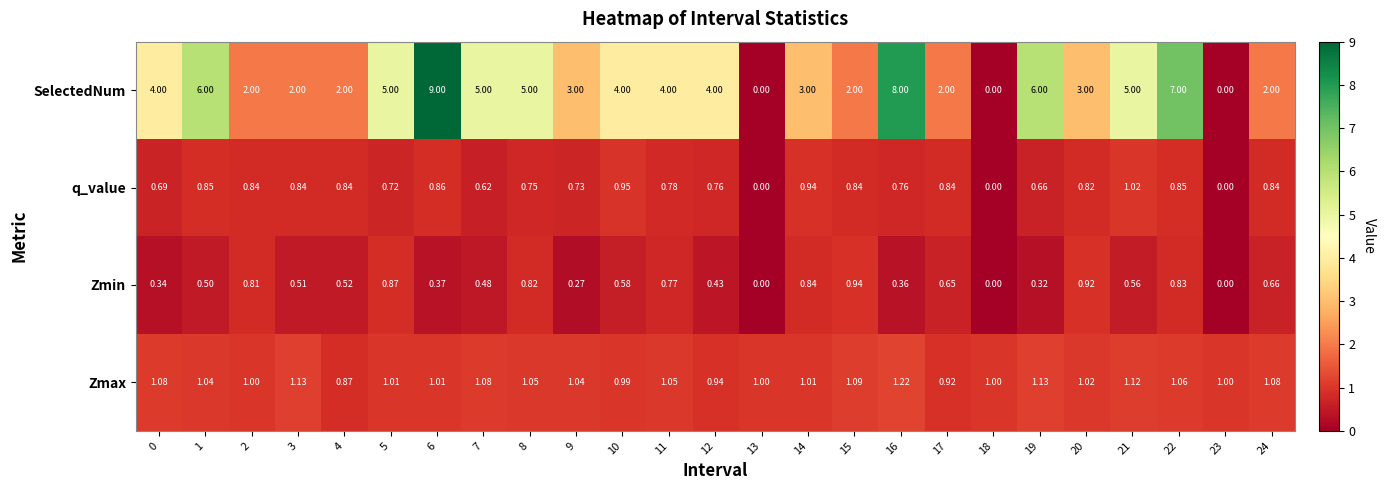

Between 6 and 19, which series saw the biggest shift?

SelectedNum